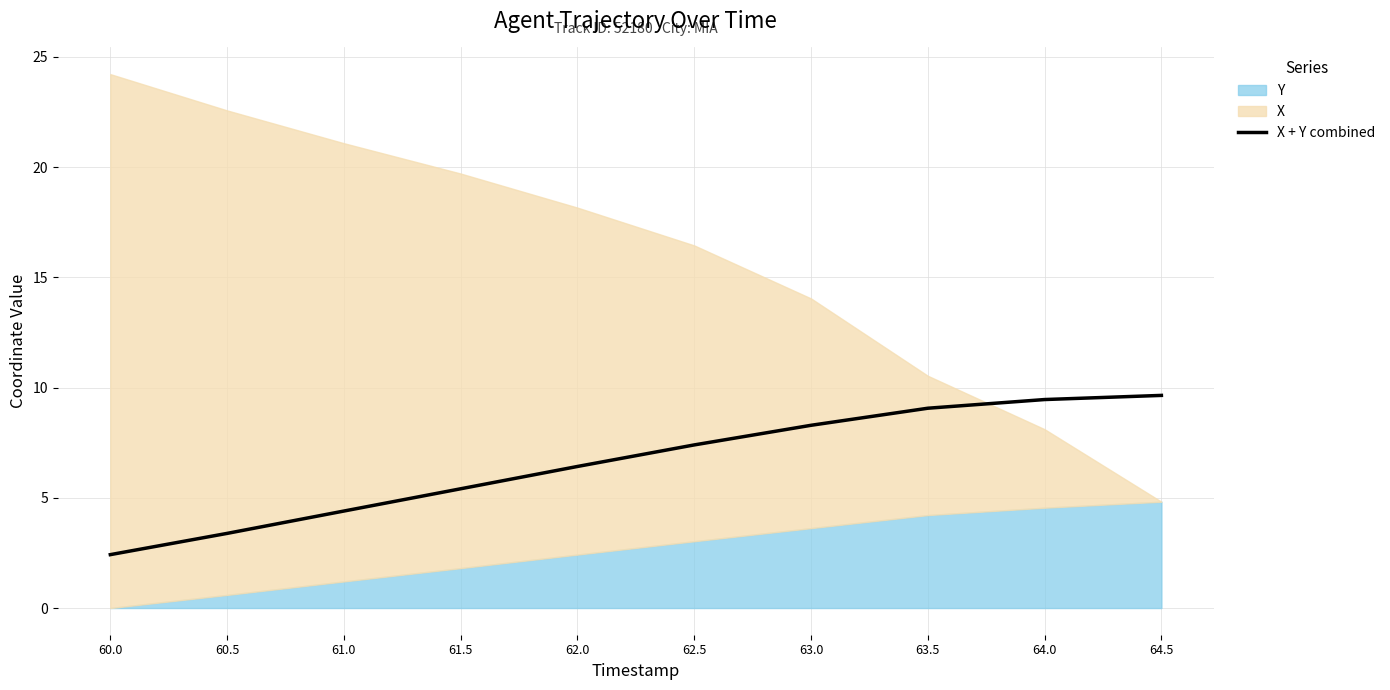

Between 60.5 and 61.0, which is larger?

61.0